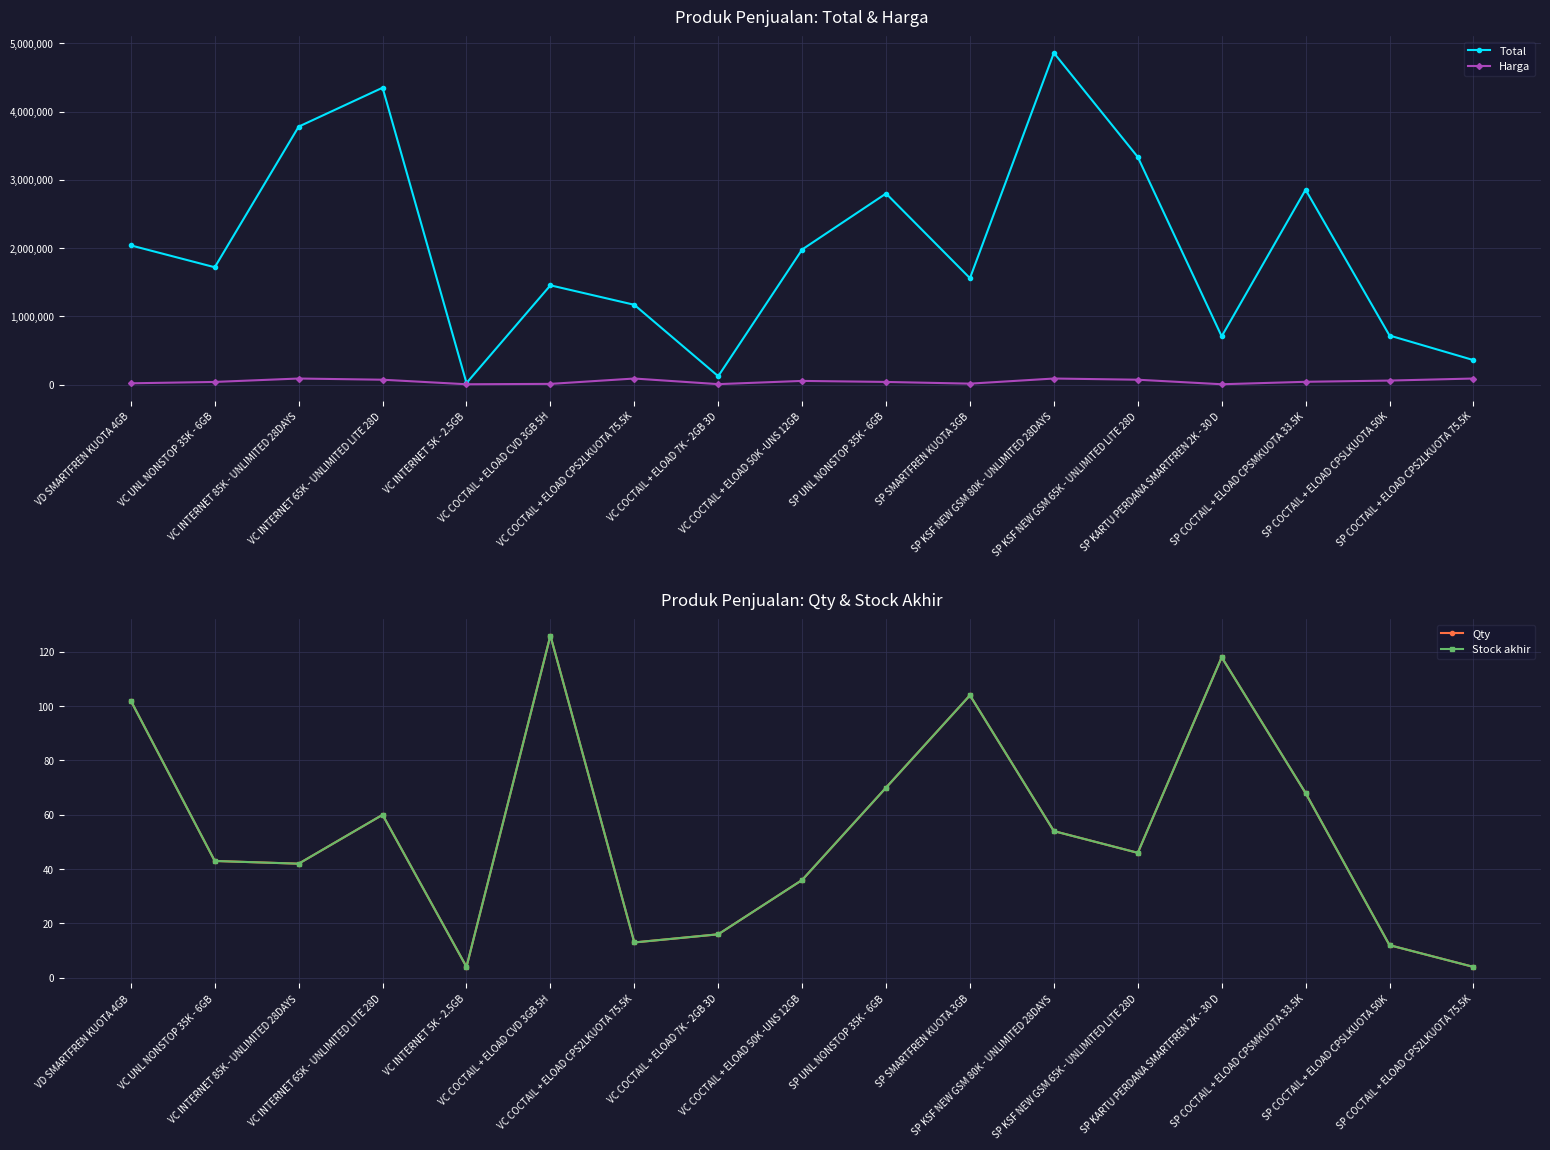

What is the difference between the second highest and second lowest values in the Harga series?

84000